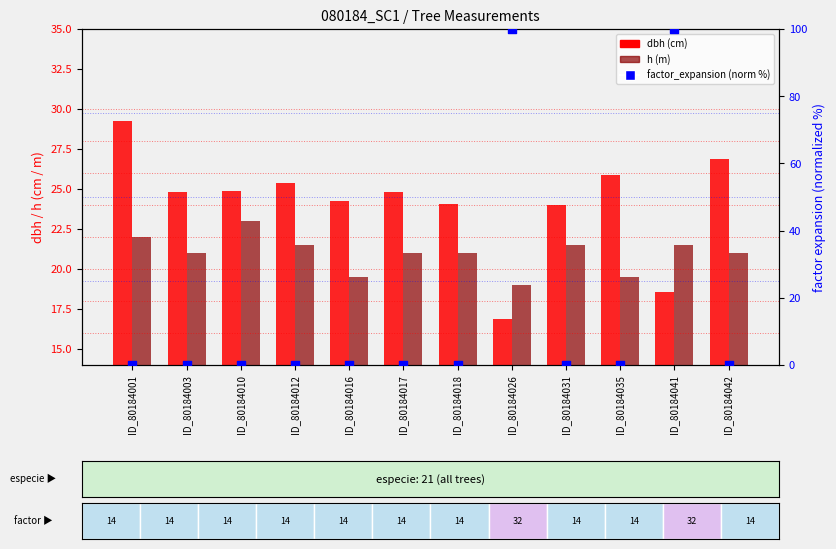

At how many categories does at least one series exceed 9?

12